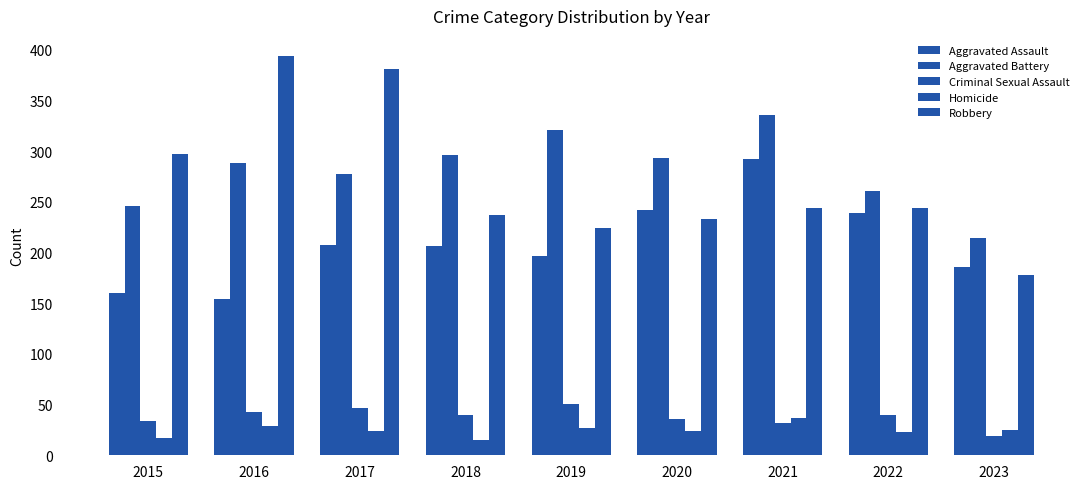

How many distinct data groups are displayed?

5